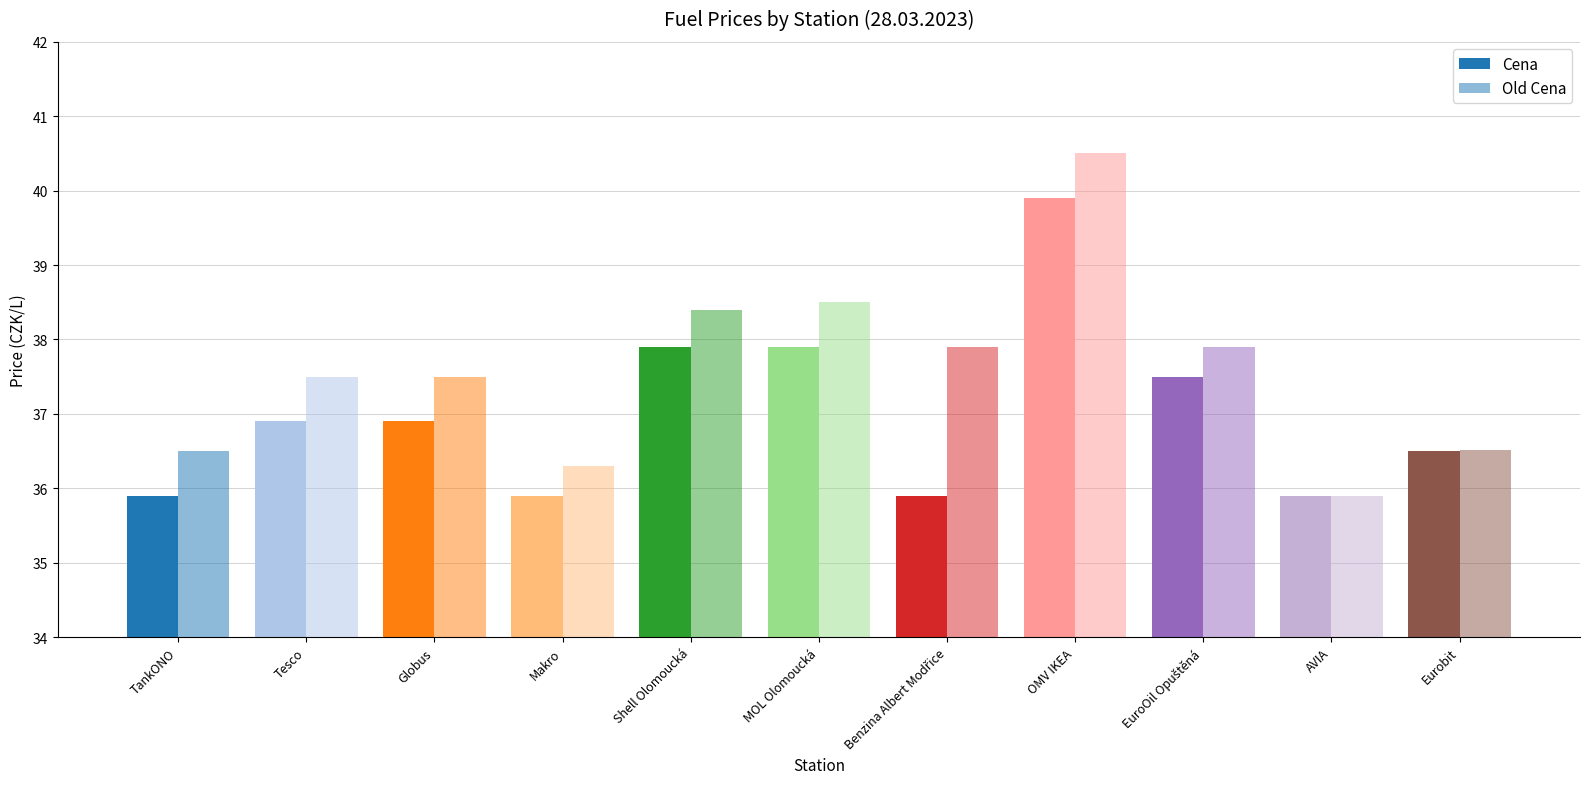

How many categories are shown in the chart?

11